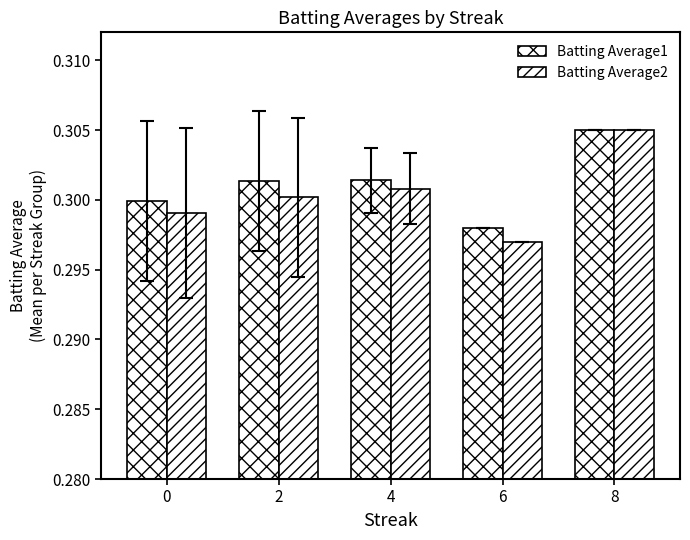

How many distinct data groups are displayed?

2